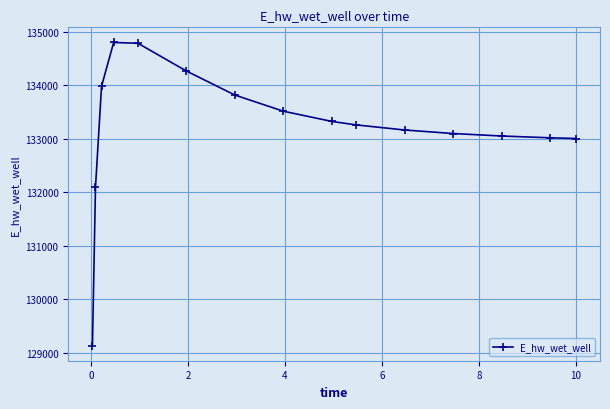

What is the difference between the maximum and minimum values?

5667.7